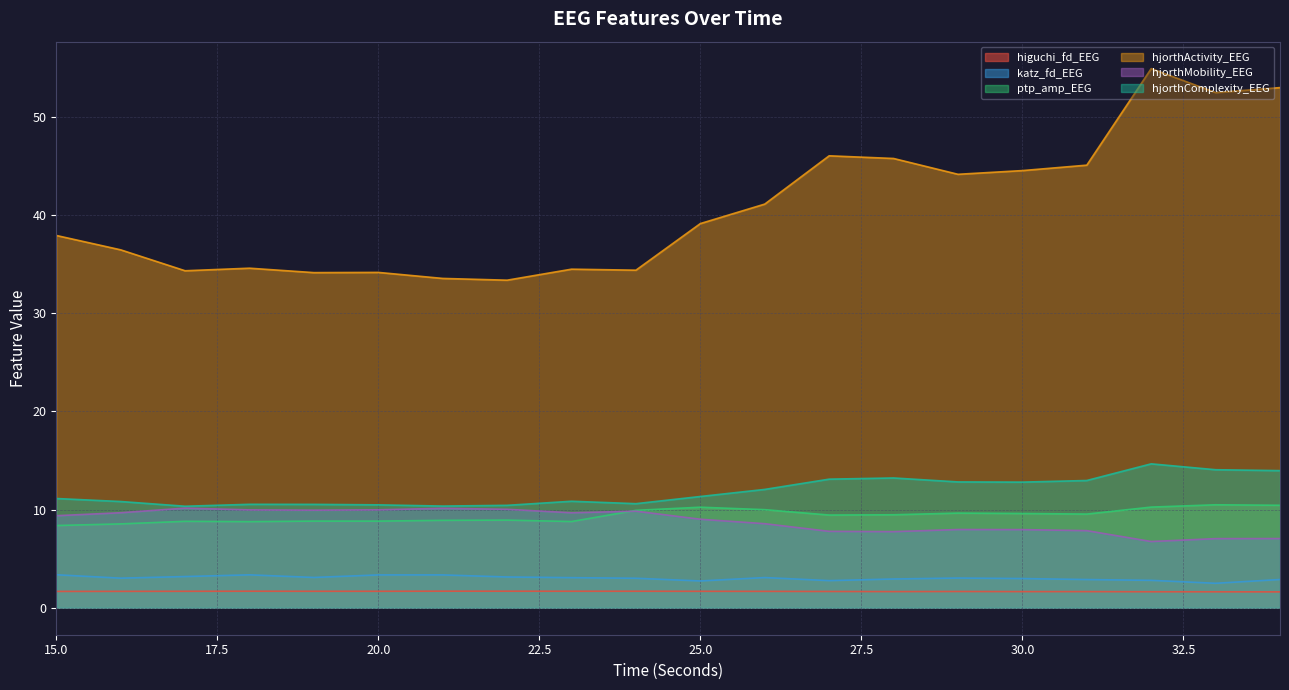

What is the difference between the highest and lowest values at 18?

32.9